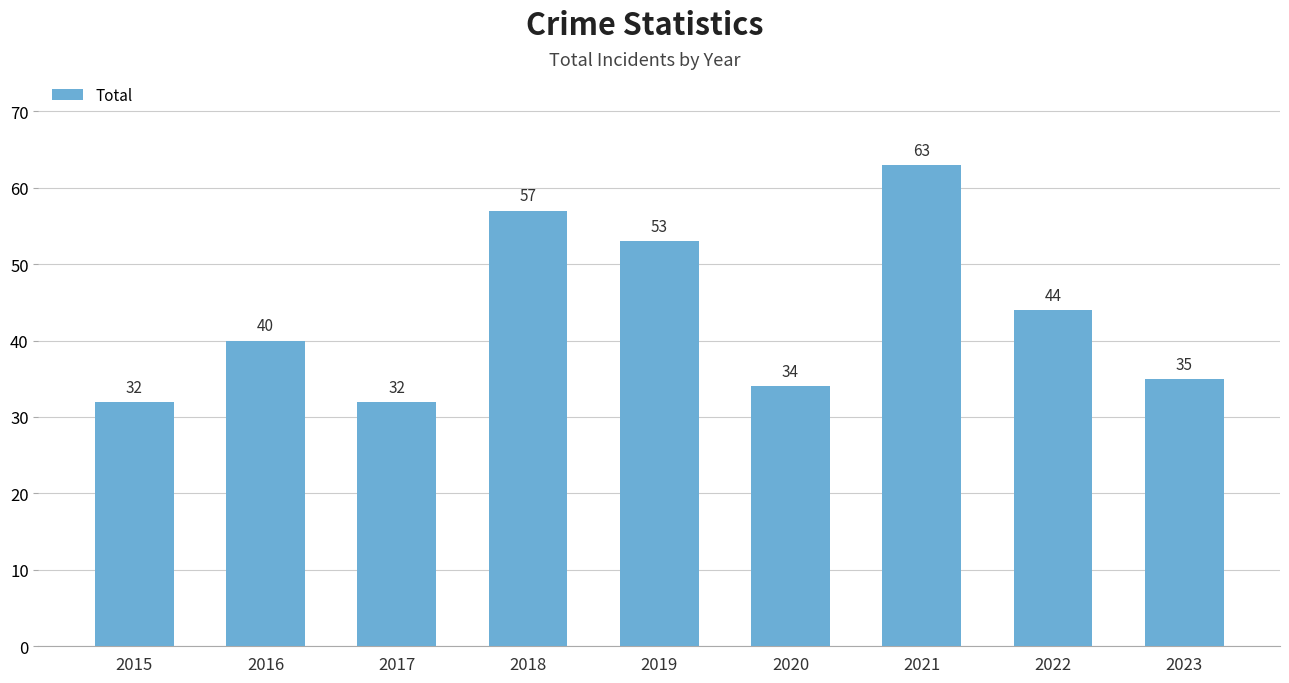

Where is the data nearest to the value 47?

2022